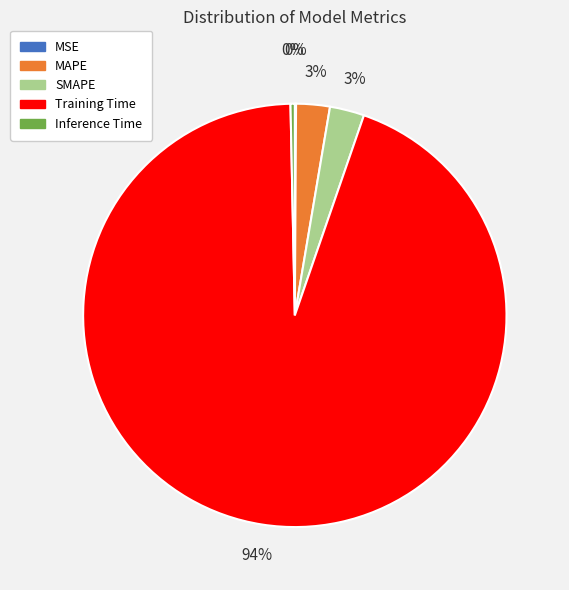

To the nearest percent, what percentage of the pie is MAPE?

3%